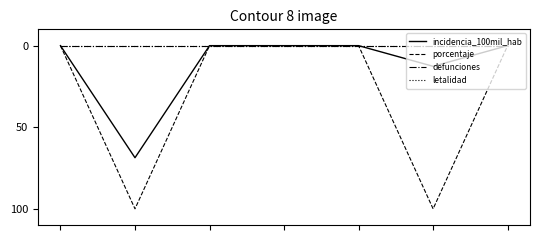

Reading right to left, transcribe all the data shown in this chart.

incidencia_100mil_hab: 0.0	12.7	0.0	0.0	0.0	68.7	0.0
porcentaje: 0.0	100.0	0.0	0.0	0.0	100.0	0.0
defunciones: 0.0	0.0	0.0	0.0	0.0	0.0	0.0
letalidad: 0.0	0.0	0.0	0.0	0.0	0.0	0.0